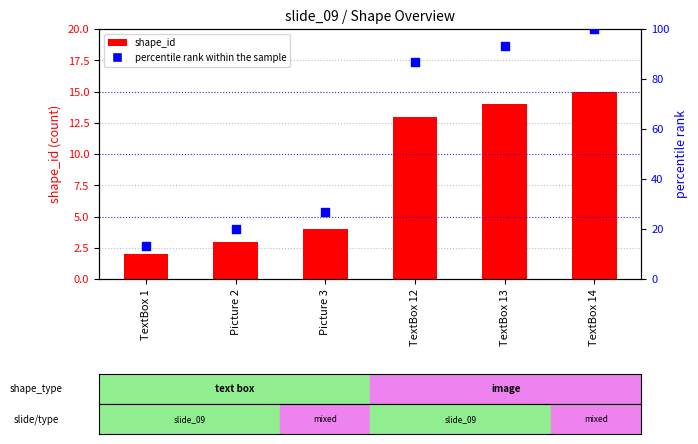

At how many categories does at least one series exceed 85?

3